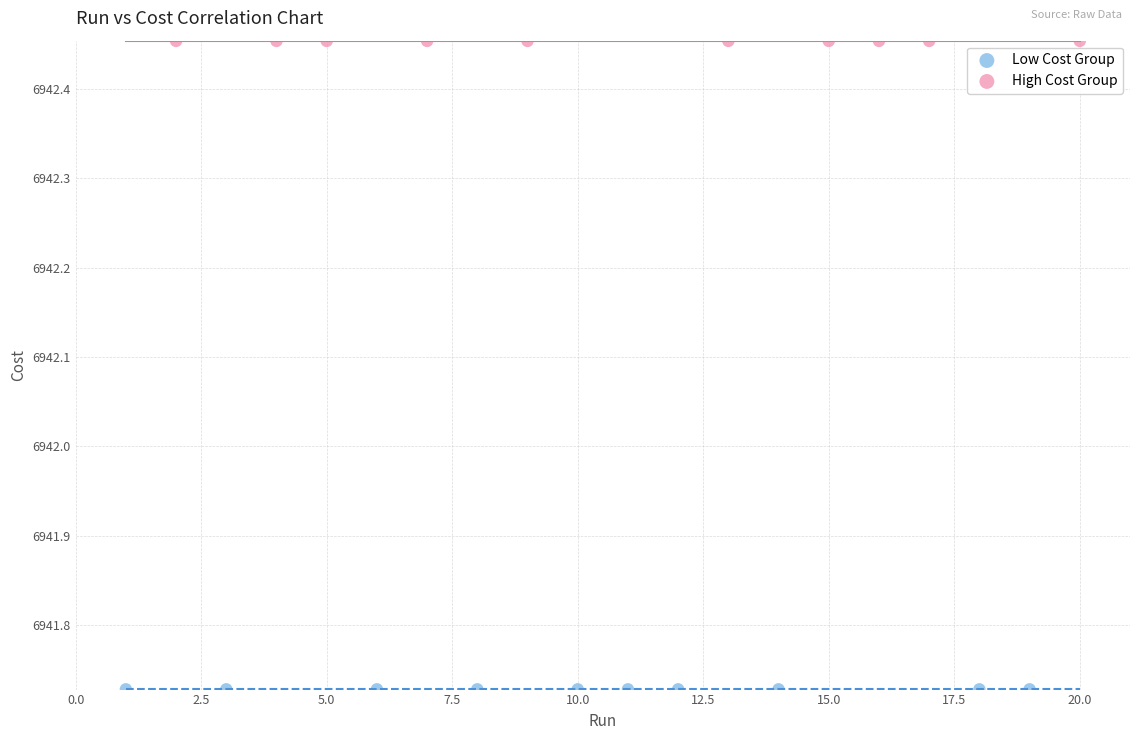

Which series contains the lowest Y value?

Low Cost Group